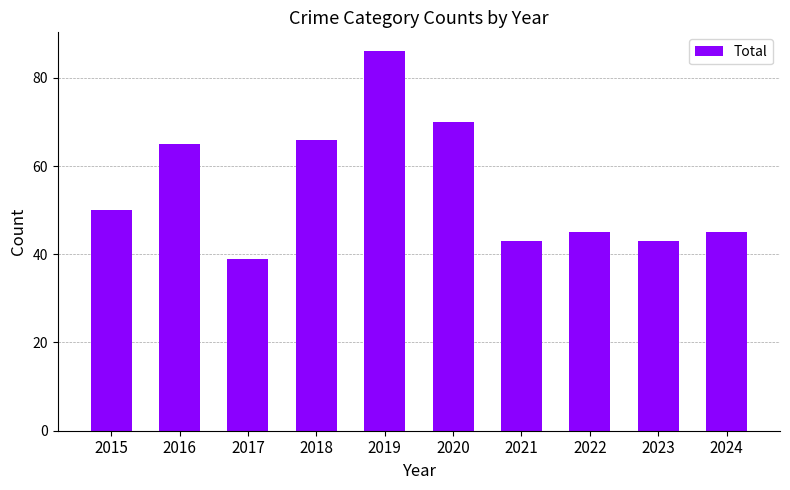

What is the value of the 9th bar from the left?

43